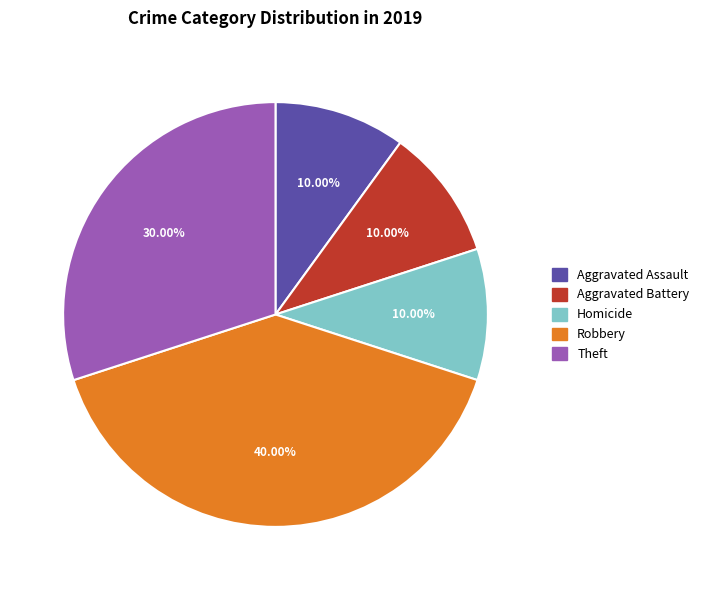

How many slices are in this pie chart?

5